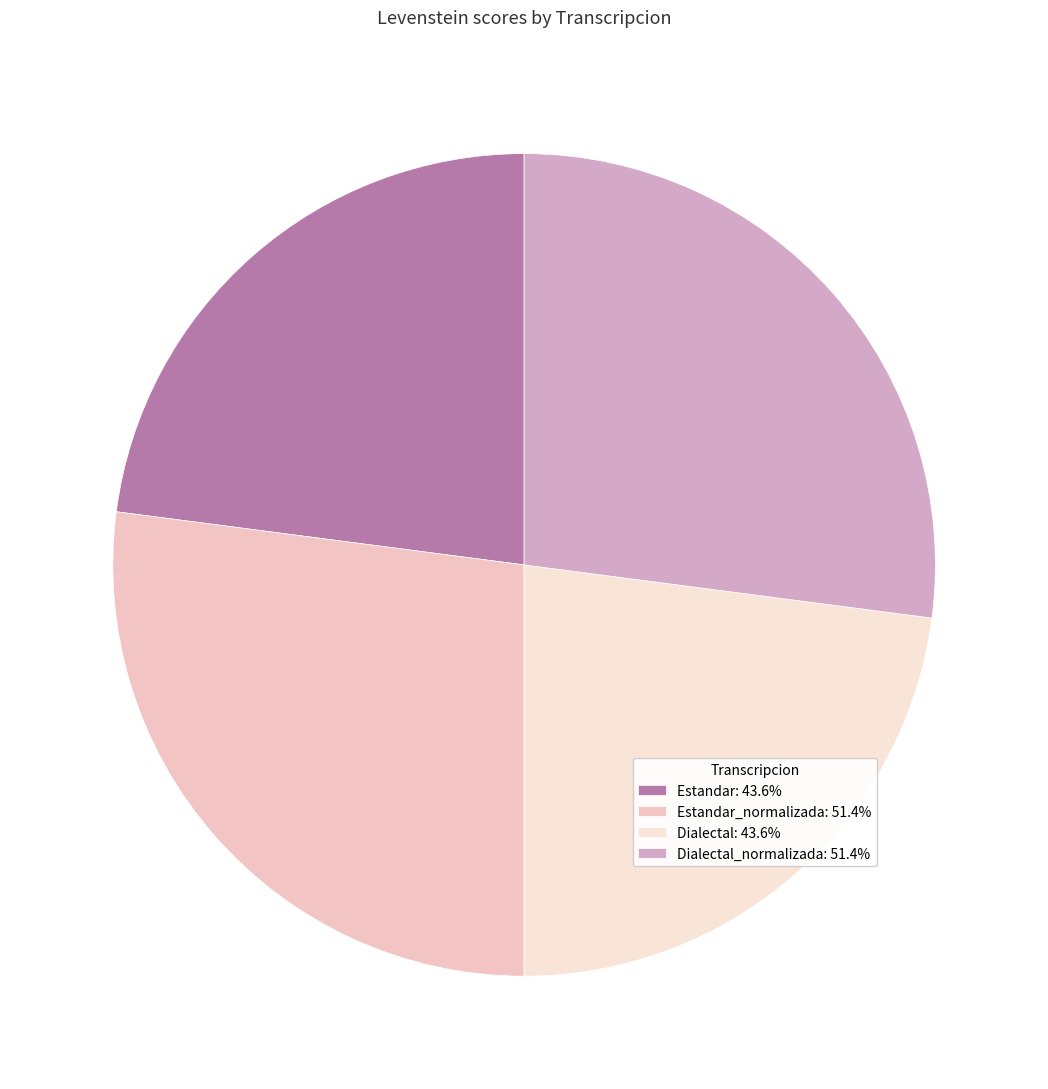

How many slices are in this pie chart?

4